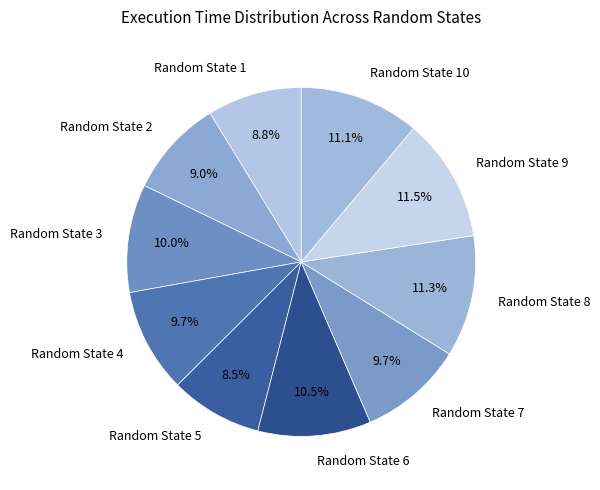

Is there any slice that represents more than half of the pie?

No